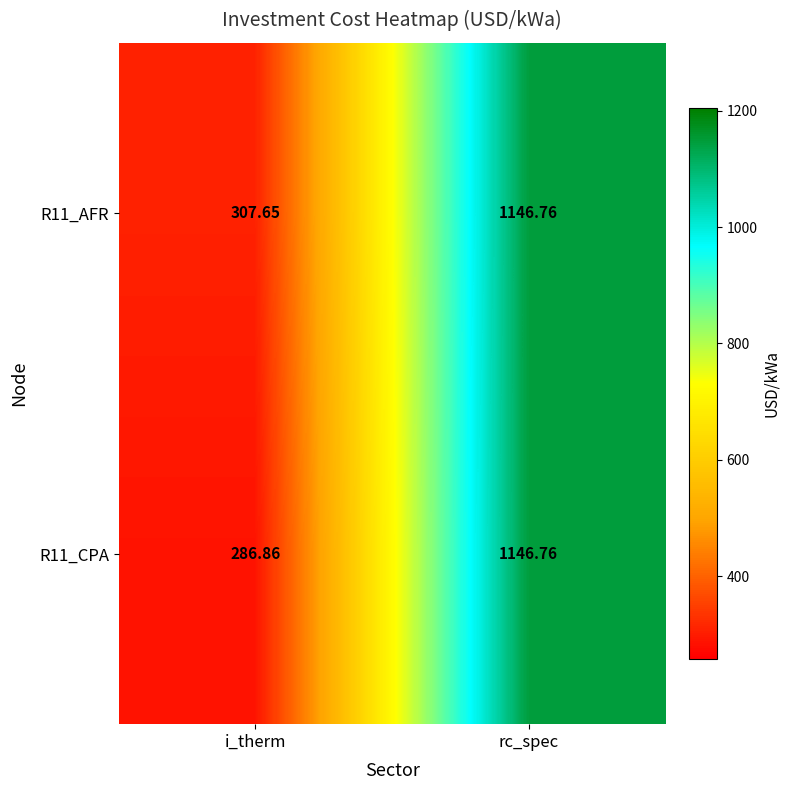

Which category has the highest value across all series?

rc_spec